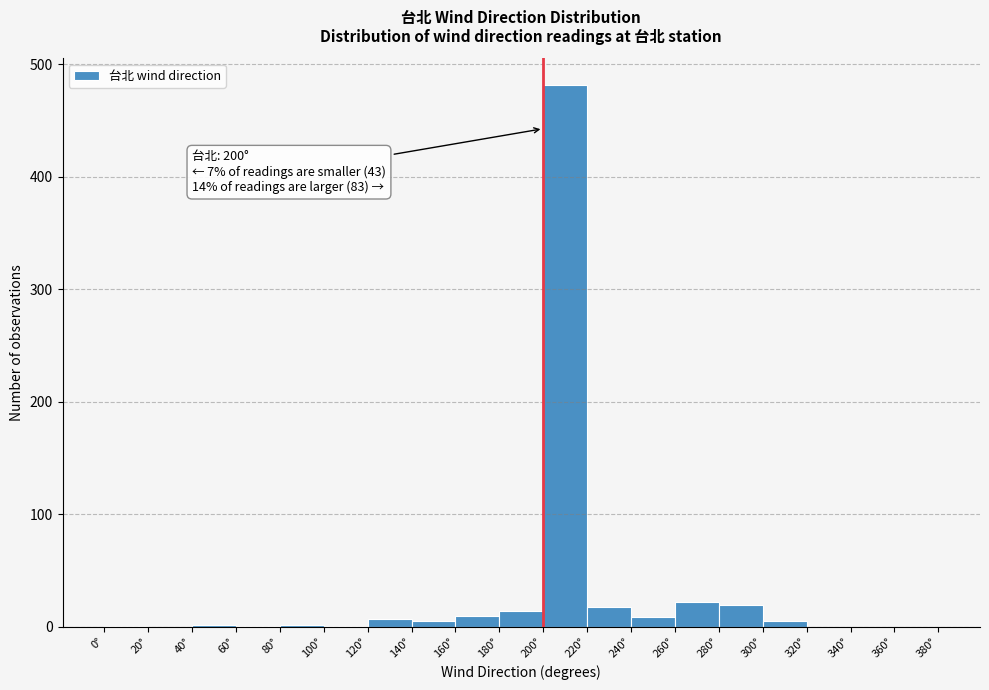

Which range on the x-axis has the tallest bar?

200 to 220